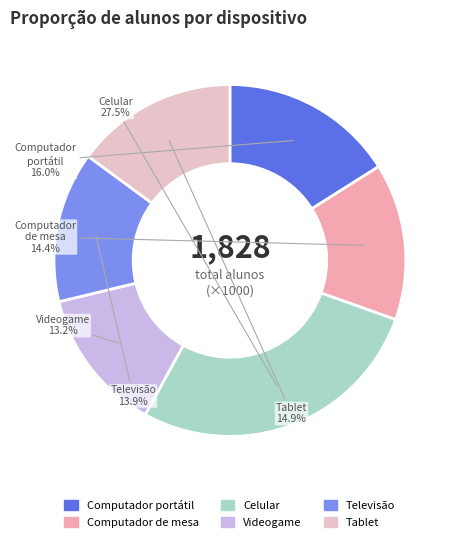

True or false: Computador portátil accounts for 63% of the total.

False